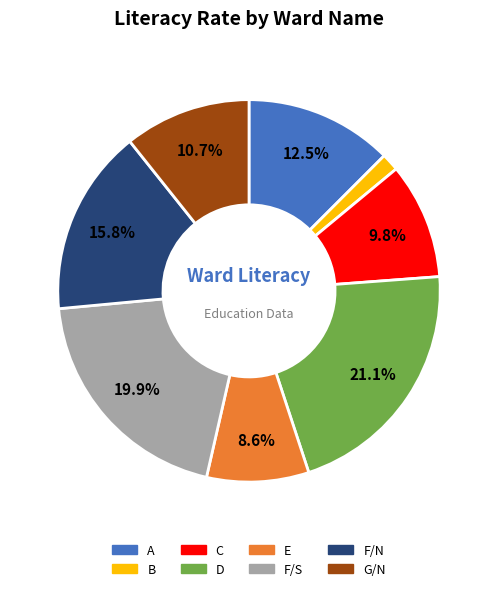

Does any single category account for the majority?

No